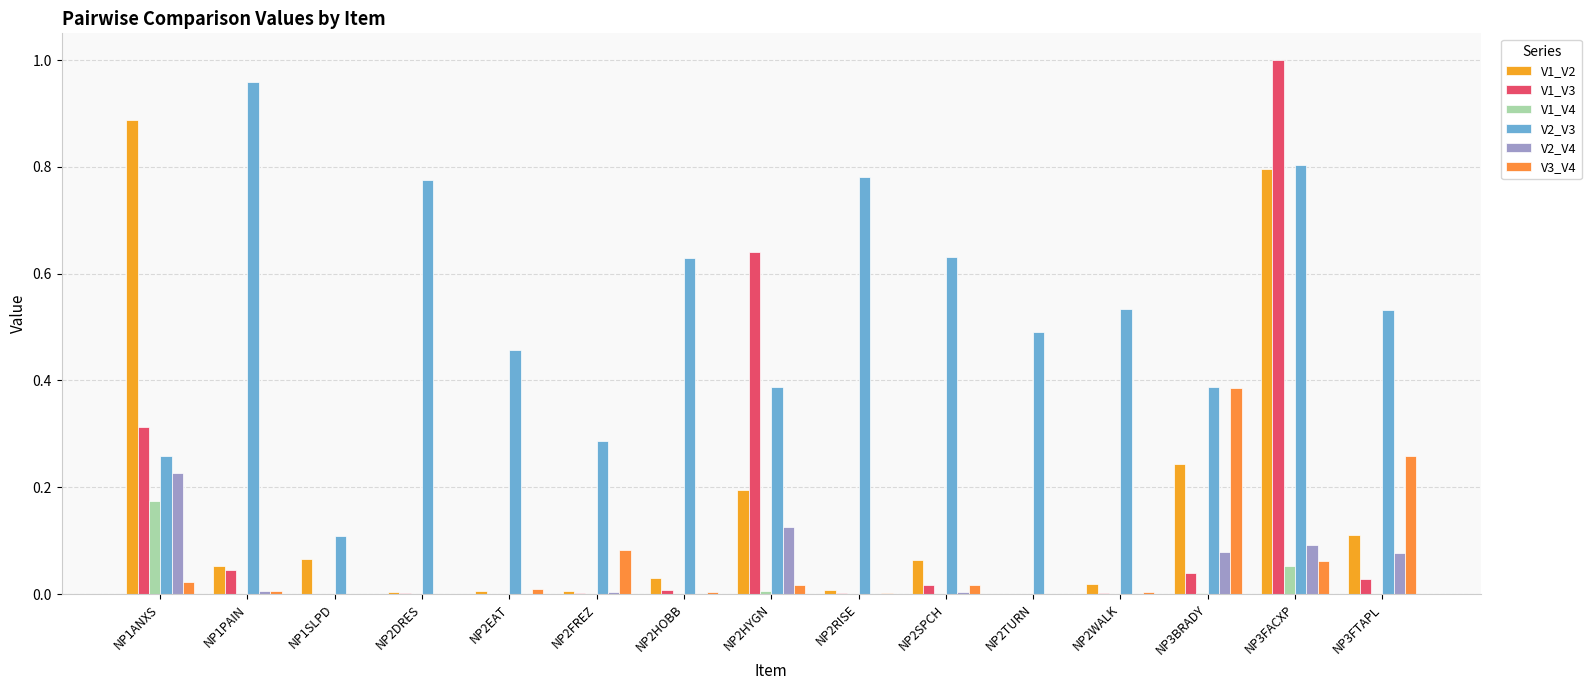

Are the bars grouped side by side (vs. stacked)?

Yes